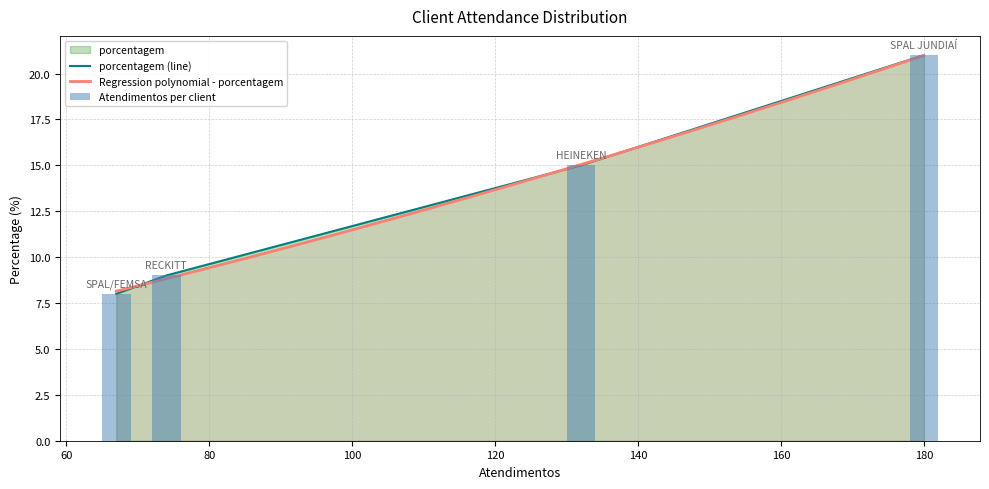

What value does the data have at SPAL JUNDIAÍ, to the nearest 5?

20